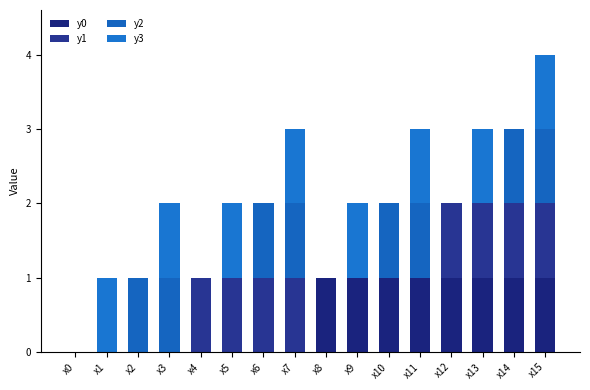

Does the chart contain stacked bars?

Yes